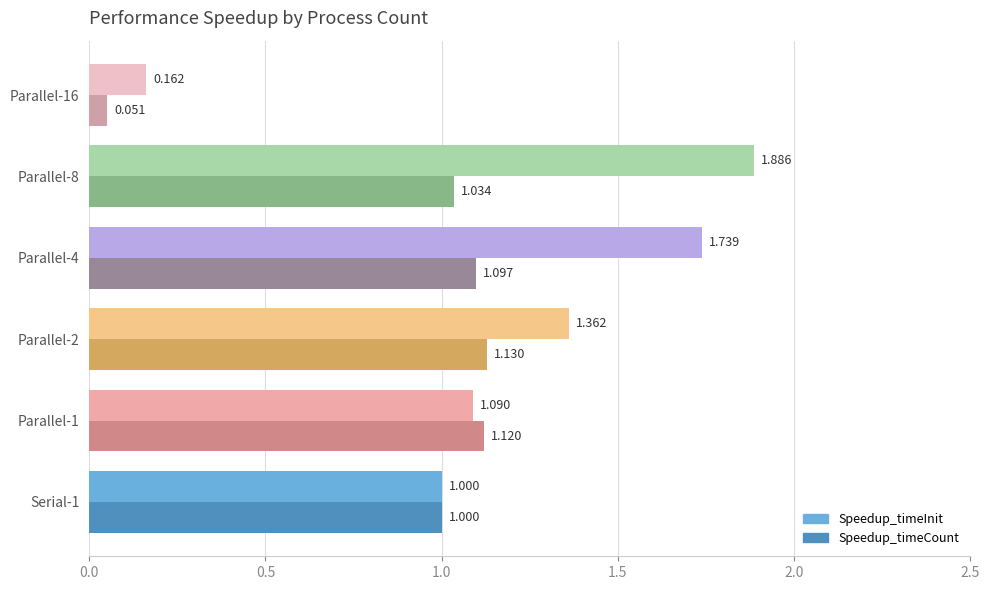

Rank the series at Parallel-8 from lowest to highest value.

Speedup_timeCount, Speedup_timeInit